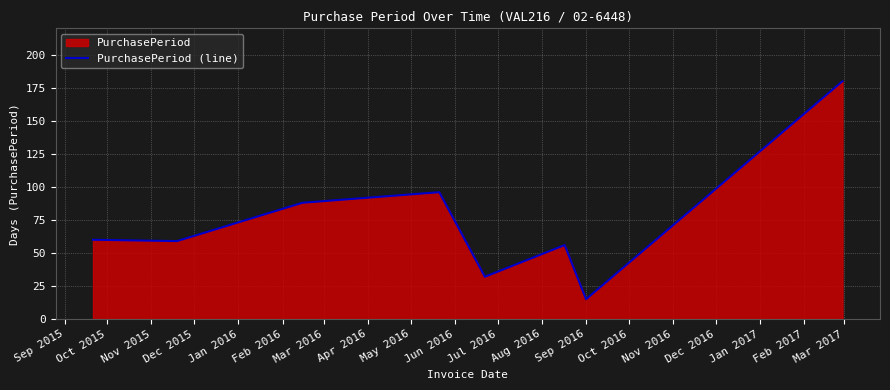

How many lines are shown in the chart?

1